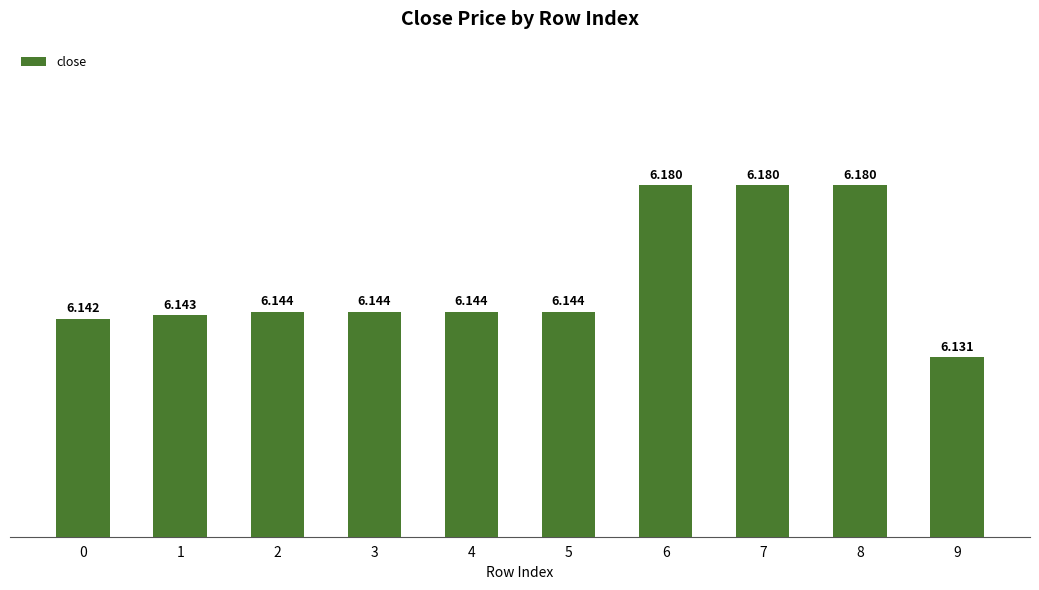

How many categories are shown in the chart?

10